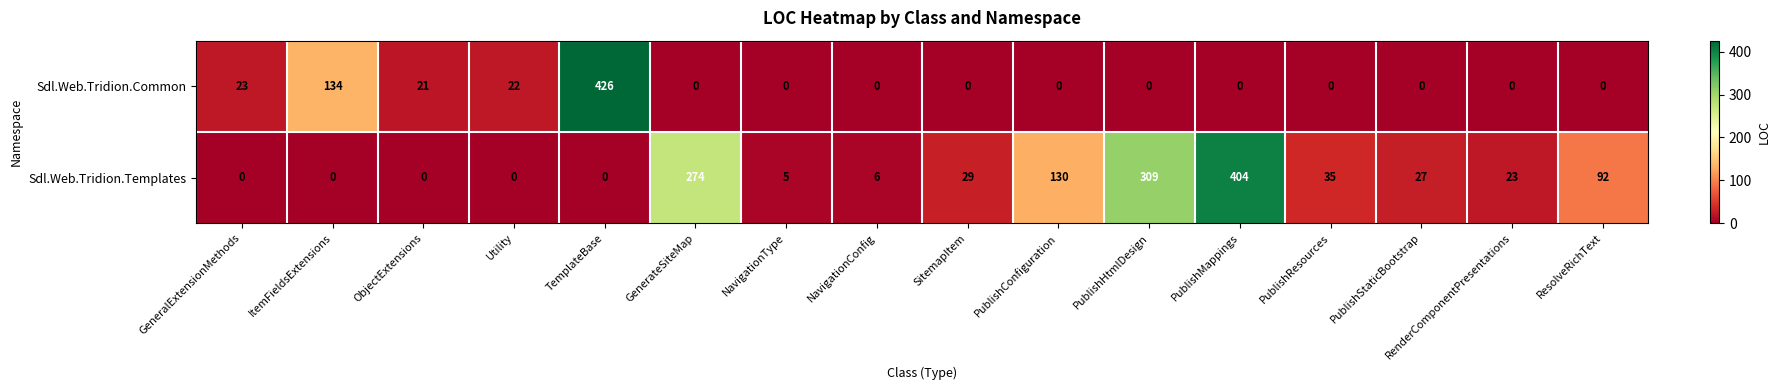

Where is Sdl.Web.Tridion.Common nearest to the value 213?

ItemFieldsExtensions